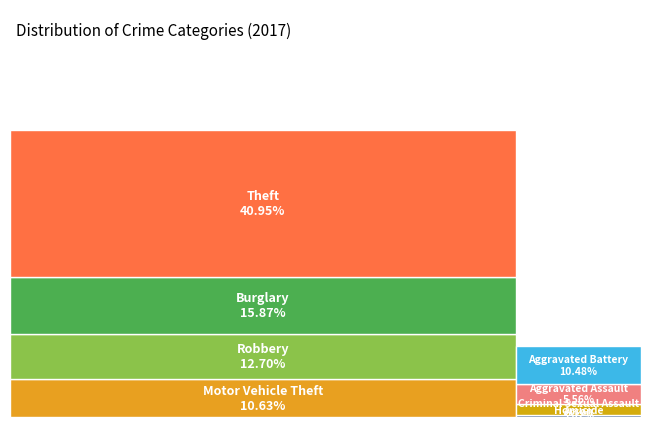

How many slices are in this pie chart?

9